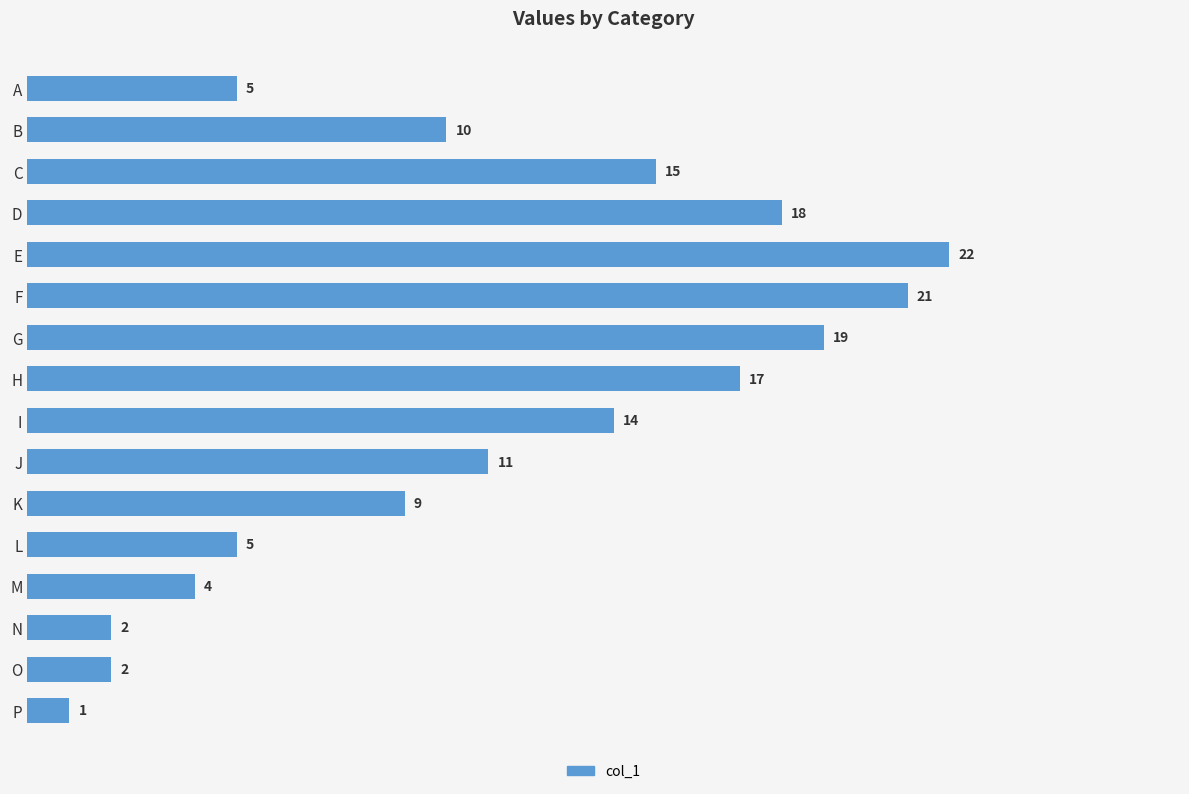

What is the value of the 4th bar from the top?

18